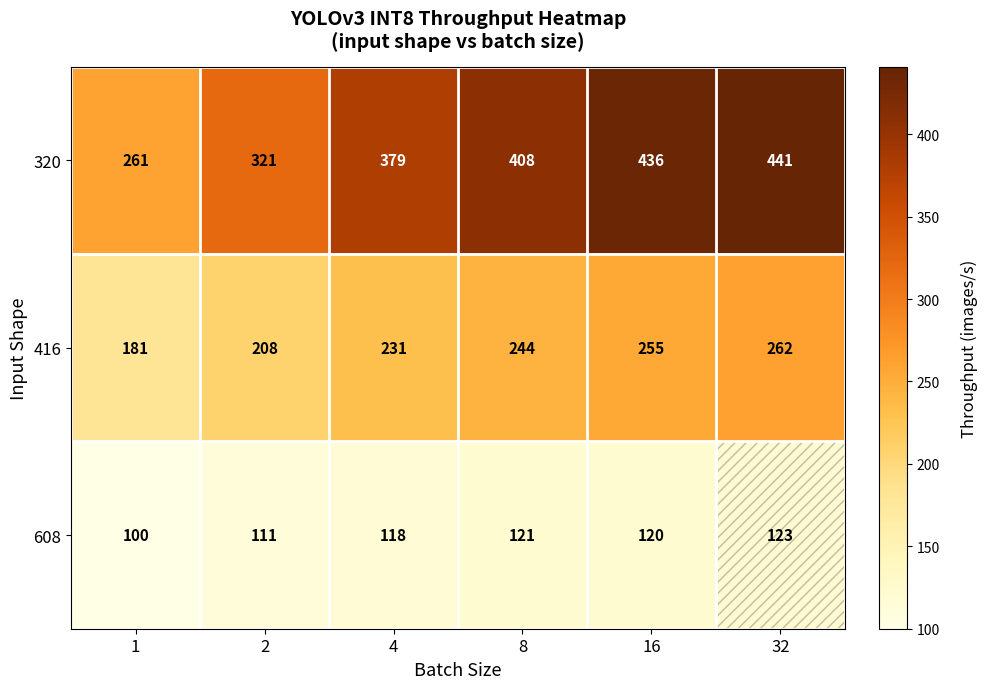

How many values in the 608 series are below 120?

3